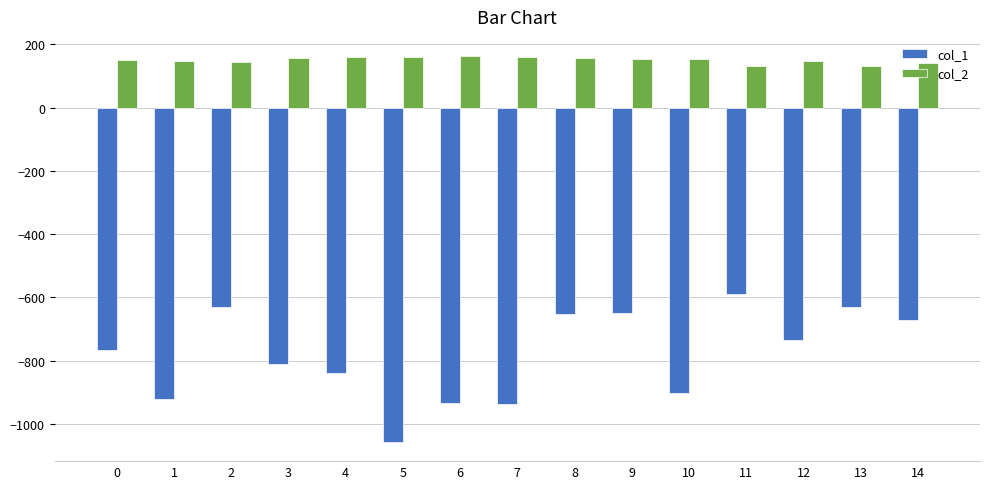

What is the approximate value of col_2 at 2?

143.8